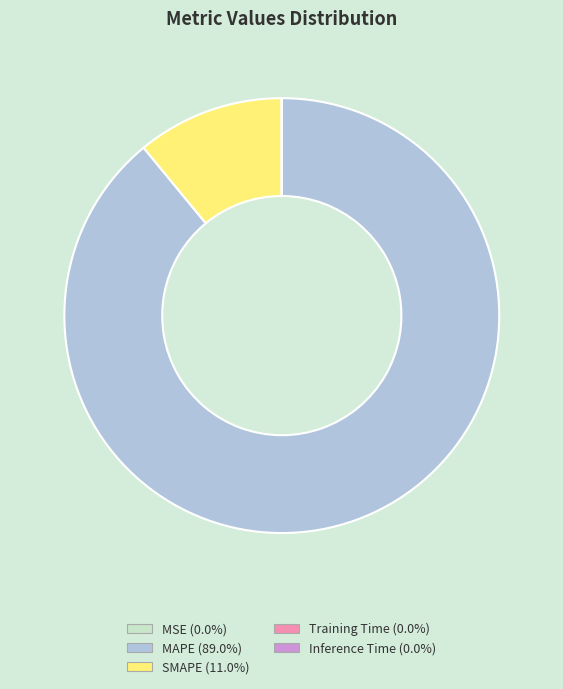

Which slice represents more than half of the pie?

MAPE